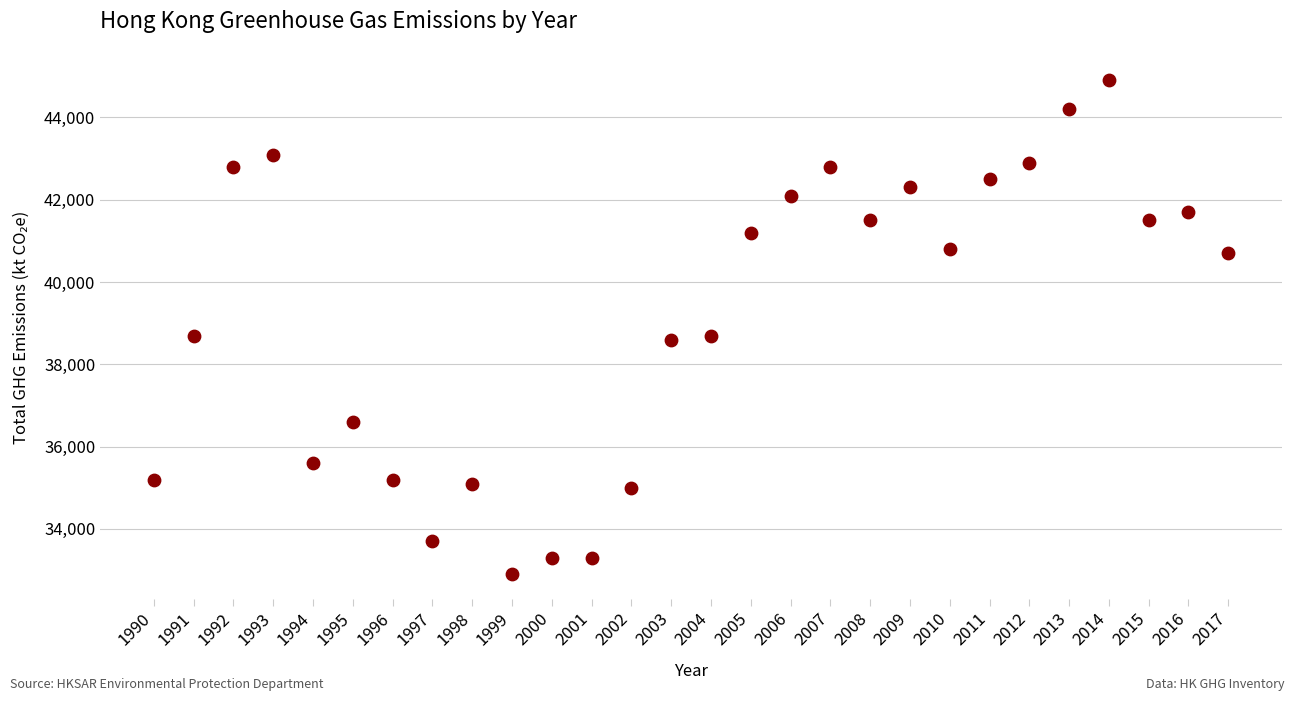

What is the range of Y values (max minus min)?

12000